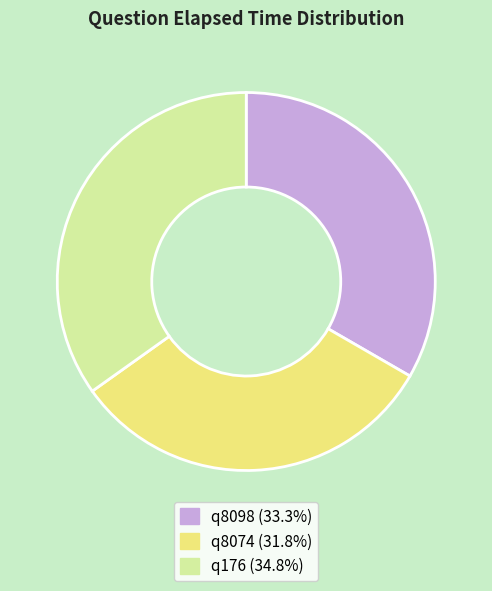

Is there a majority slice in this chart?

No